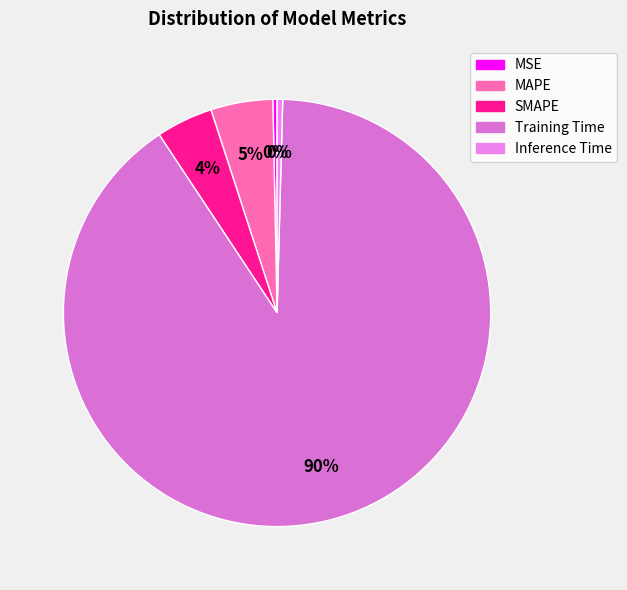

What percentage is NOT represented by MSE?

99.7%